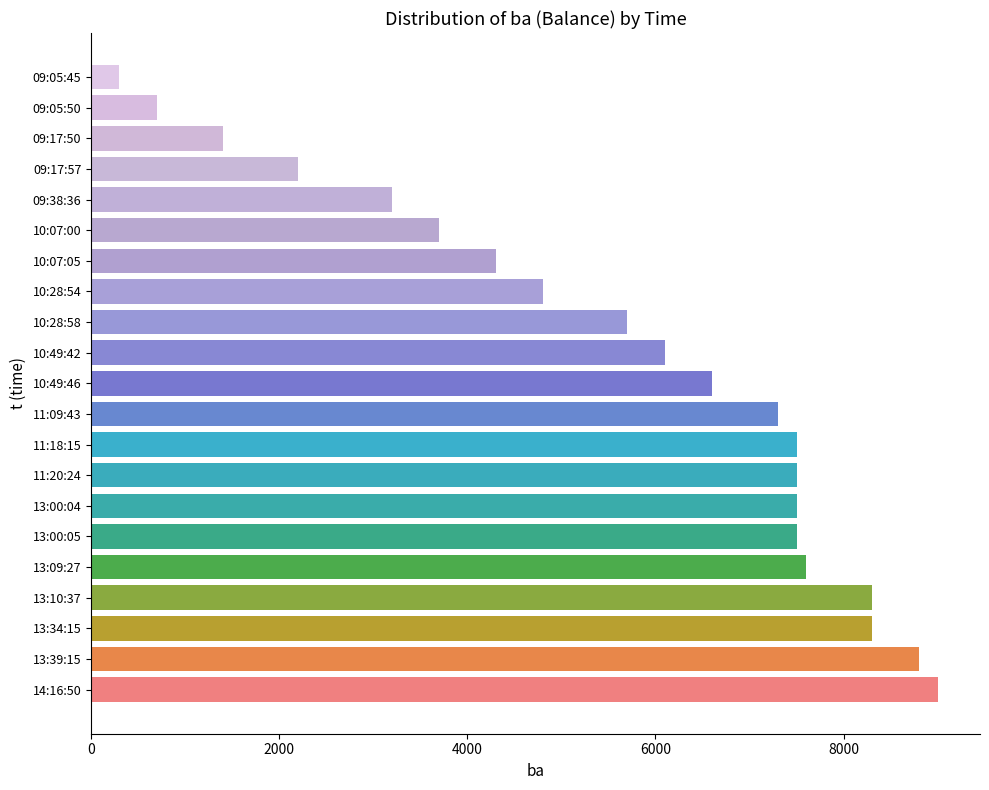

What is the average value?

5633